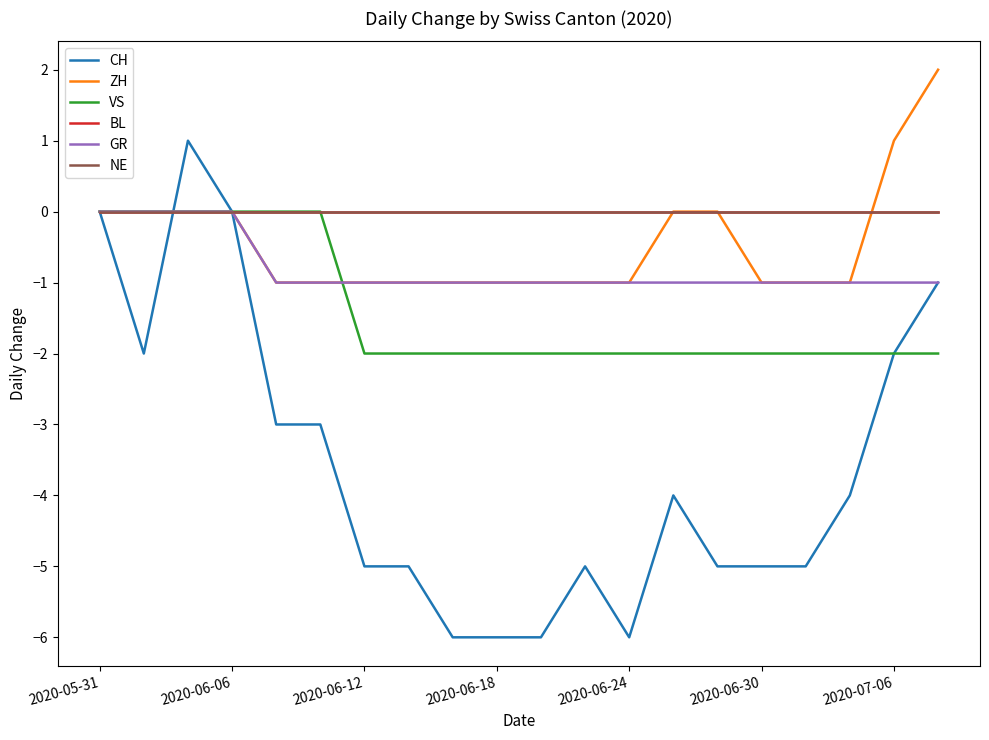

Is this an area chart (filled region under the line)?

No